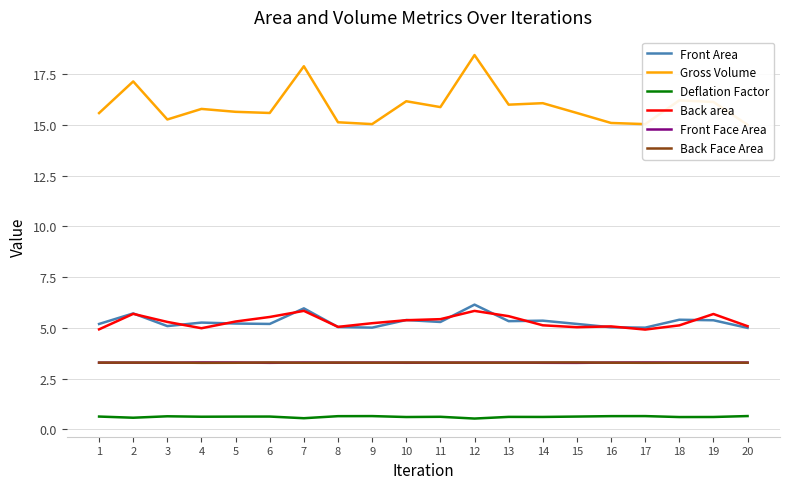

What is the maximum value for Gross Volume?

18.4